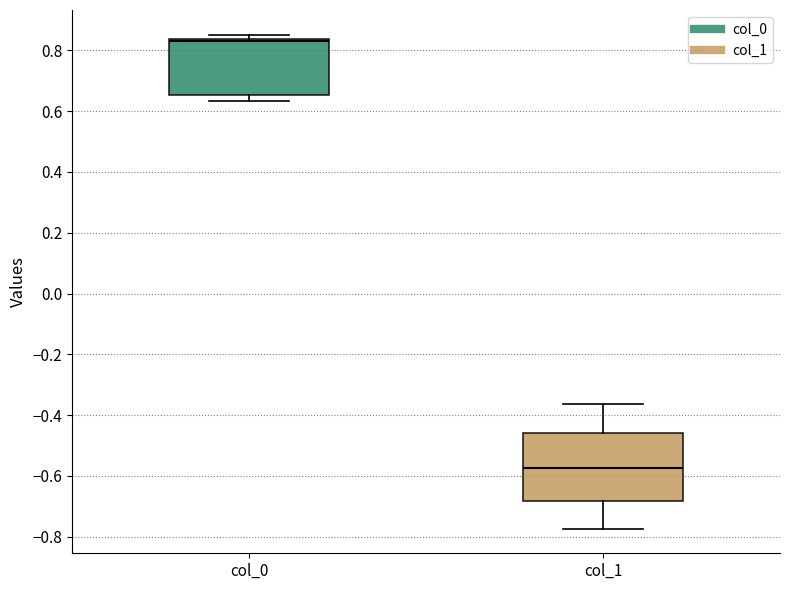

Which box is the tallest, from its lower edge to its upper edge?

col_1